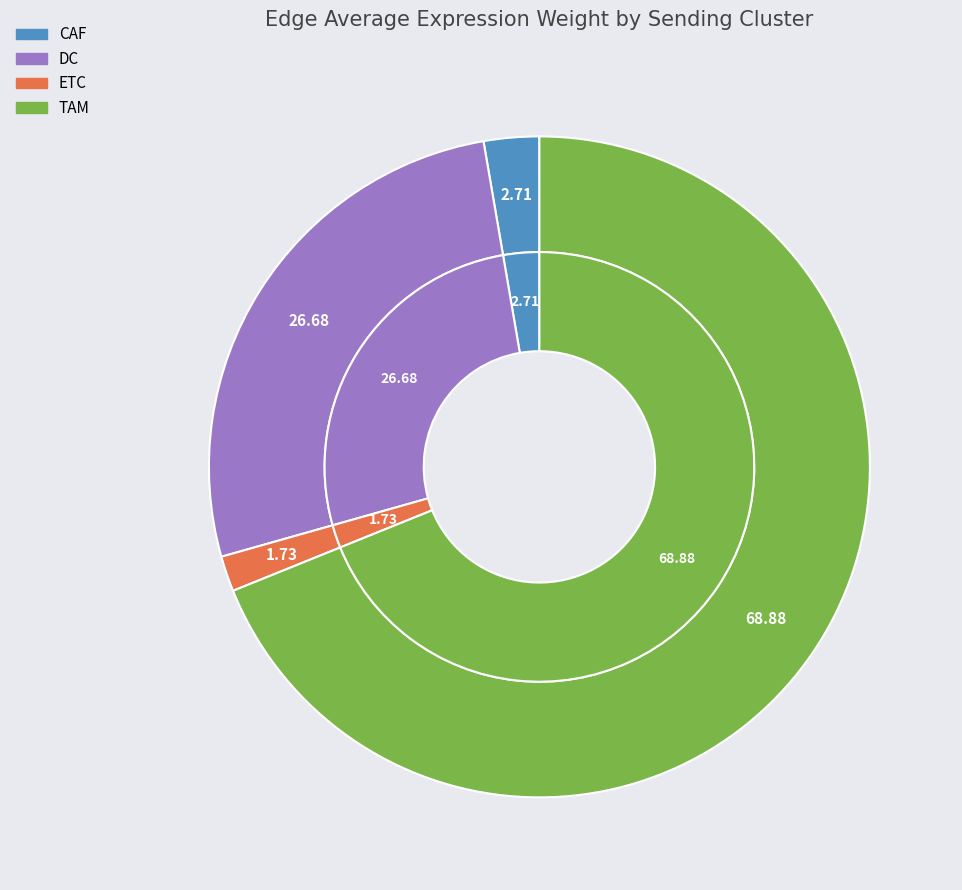

Is it true that DC is 42% of the pie?

False